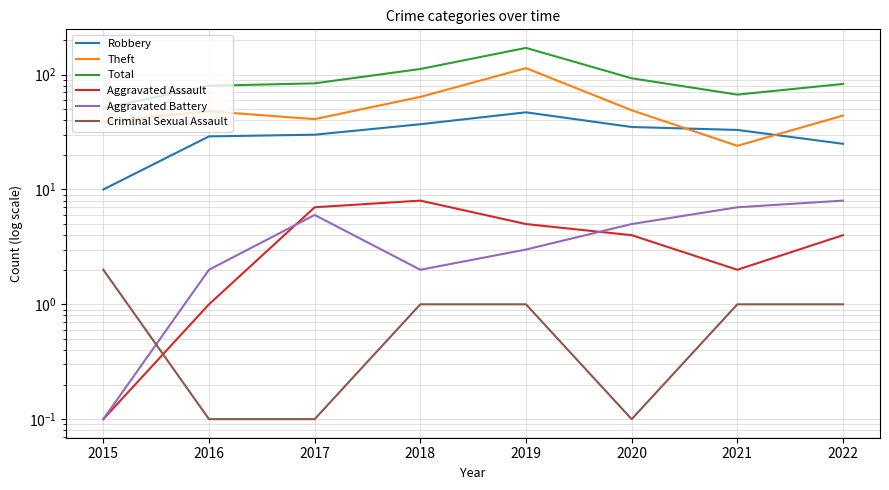

What are all the series names shown in the legend?

Robbery, Theft, Total, Aggravated Assault, Aggravated Battery, Criminal Sexual Assault